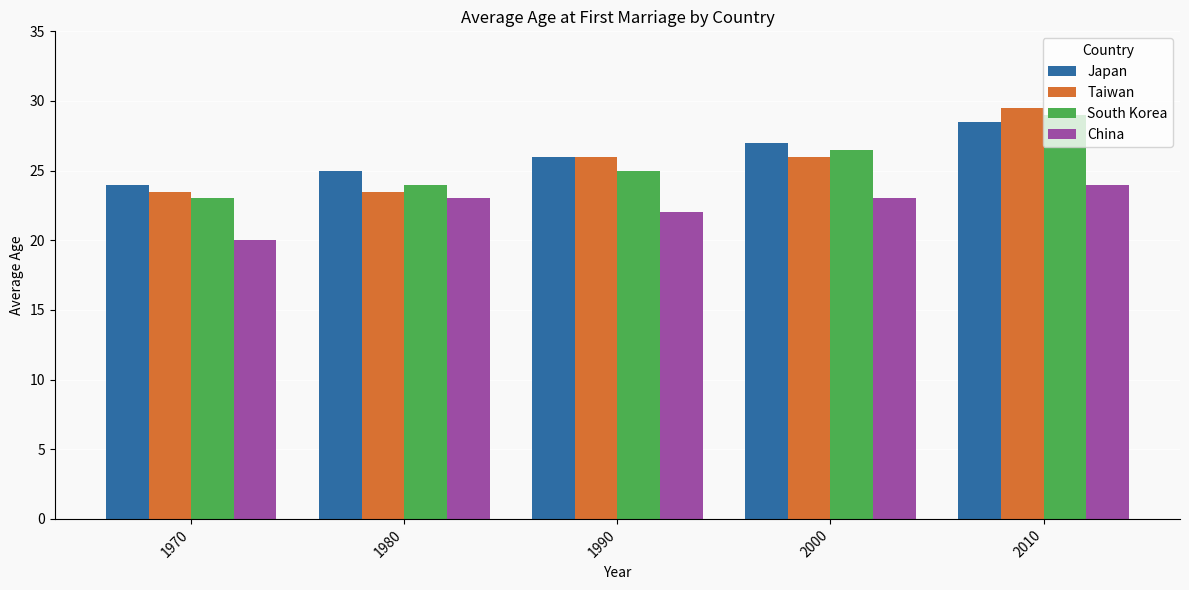

True or false: China has a value of 23.0 at 1980.

True